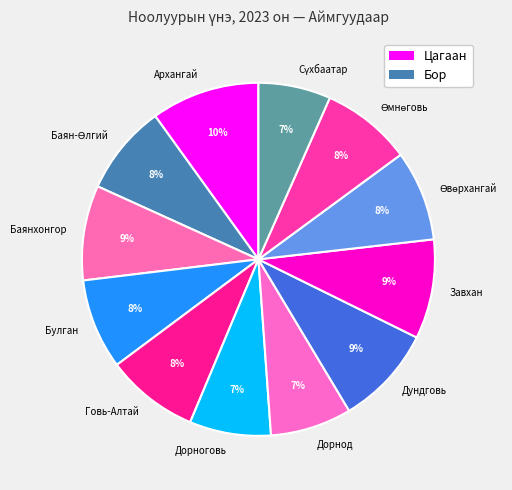

What percentage is the Булган slice, to the nearest percent?

8%